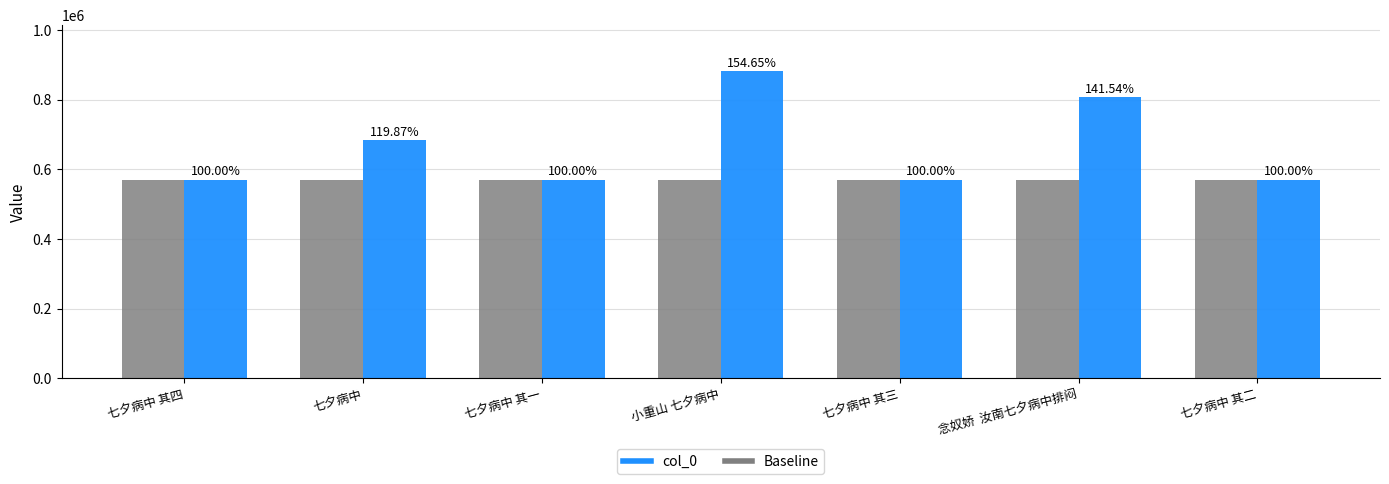

At which label does col_0 first exceed 570510?

七夕病中